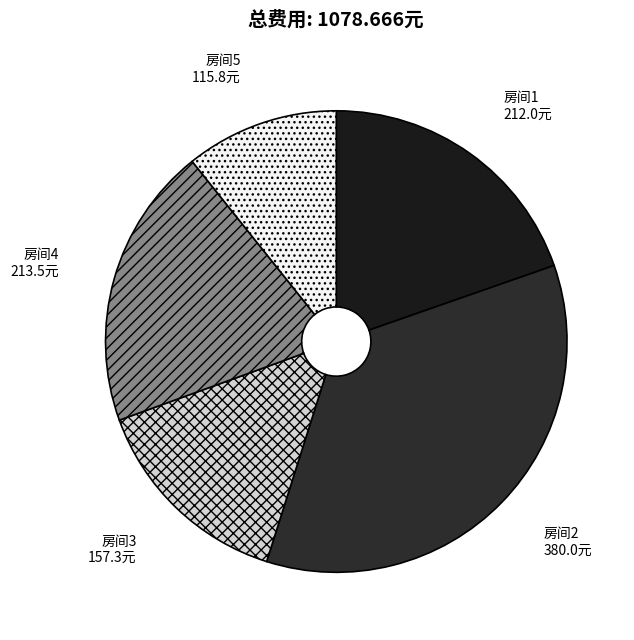

Is the sum of 房间2 and 房间4 greater than half?

Yes